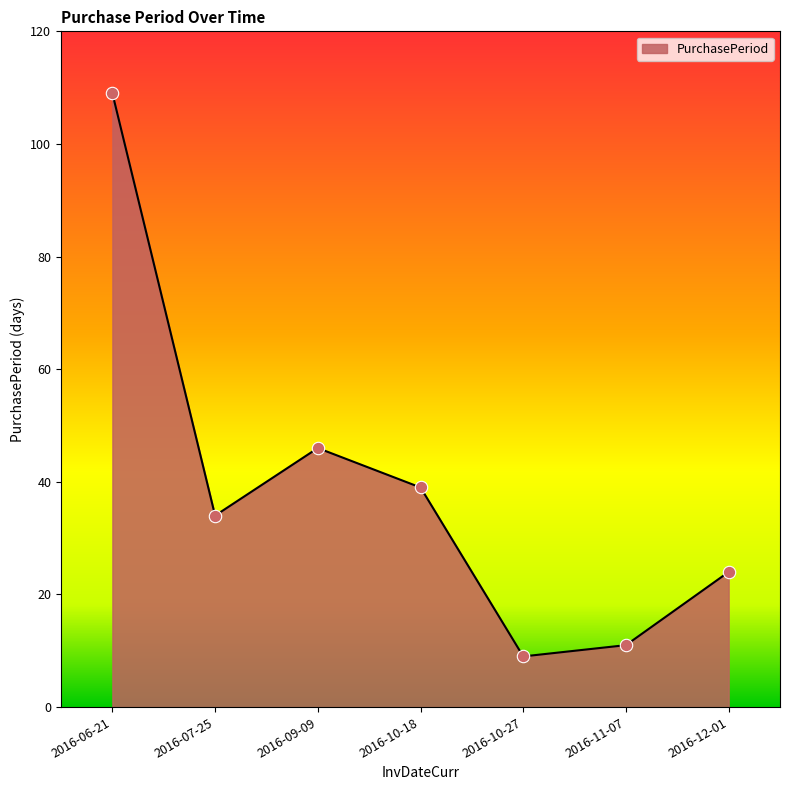

What is the ratio of the value at 2016-10-18 to the value at 2016-09-09?

0.8